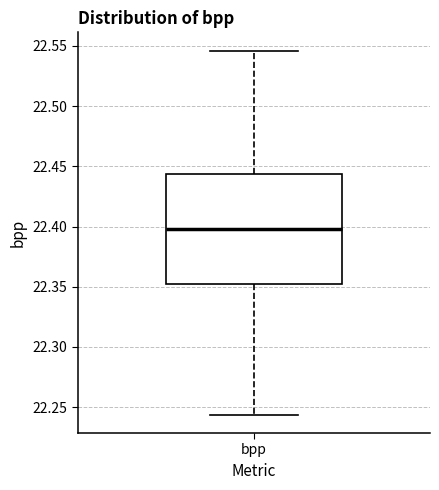

Transcribe this box plot: give where the median line is, the range the box spans, and where the two whiskers end, as read against the y-axis. The values are not printed on the chart, so give them approximately, as read against the axis.

median 22.400, box 22.350 to 22.445, whiskers 22.245 to 22.545